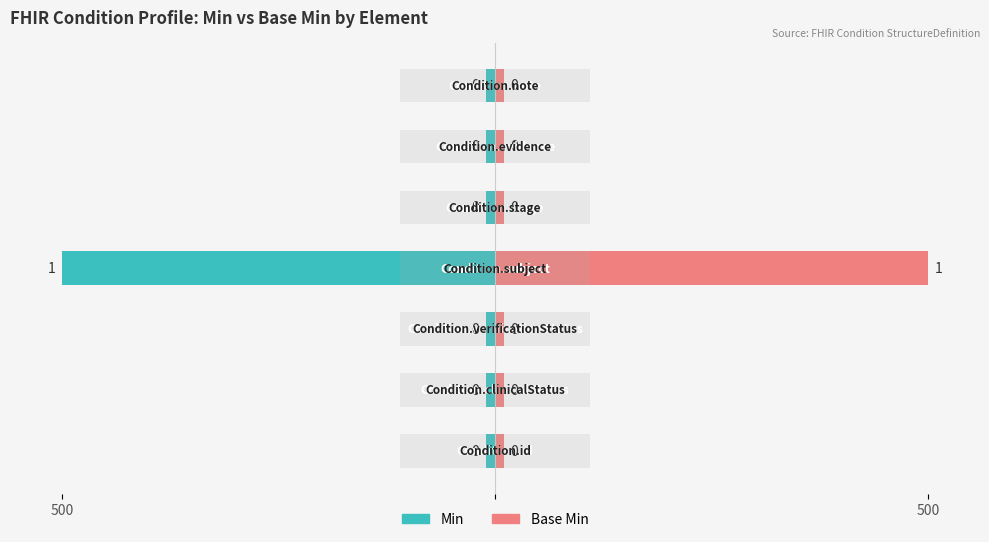

At Condition.verificationStatus, list the series in order from smallest to largest.

Min, Base Min